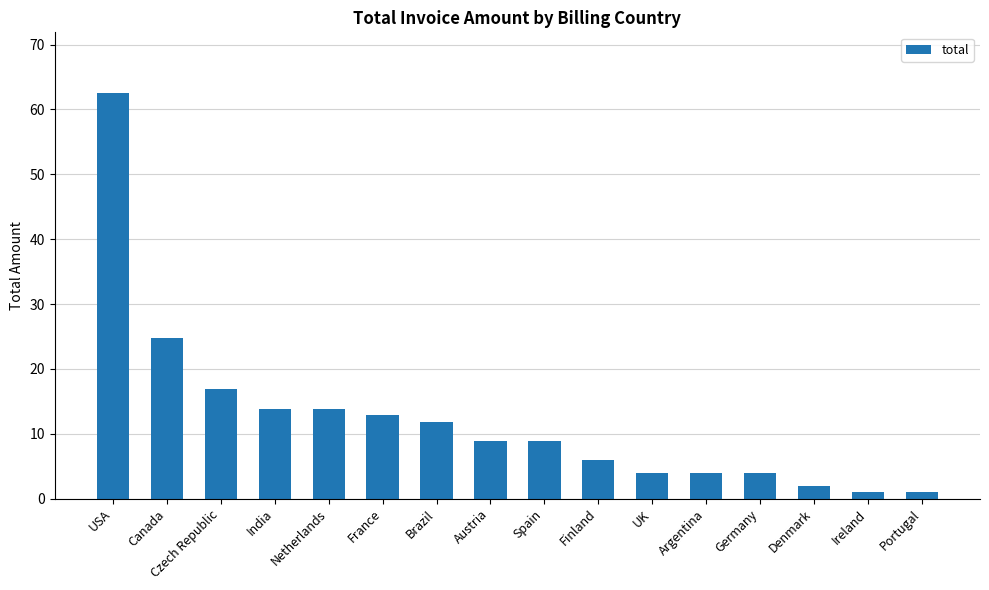

What is the change in value from Canada to Brazil?

-12.9